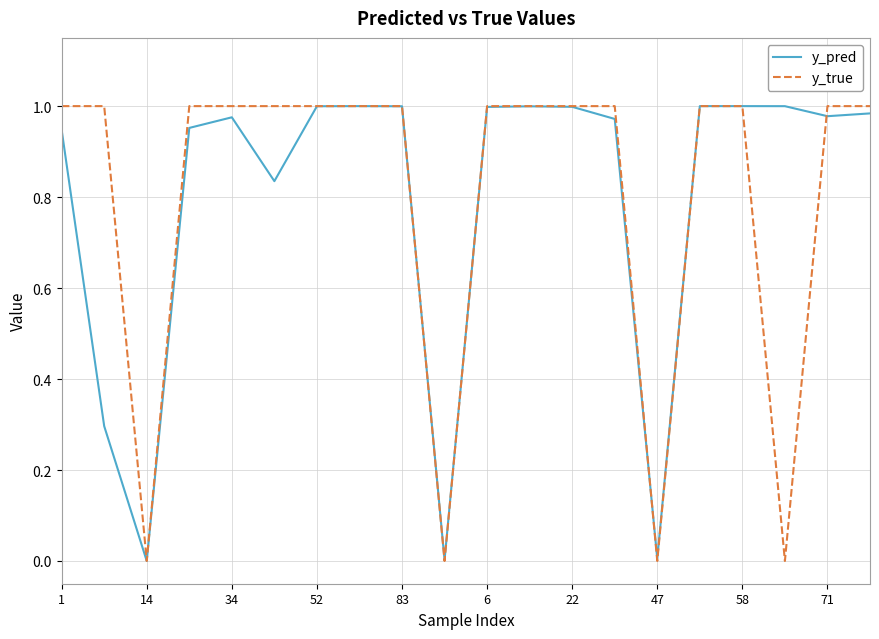

Which series has the widest spread of values?

y_true